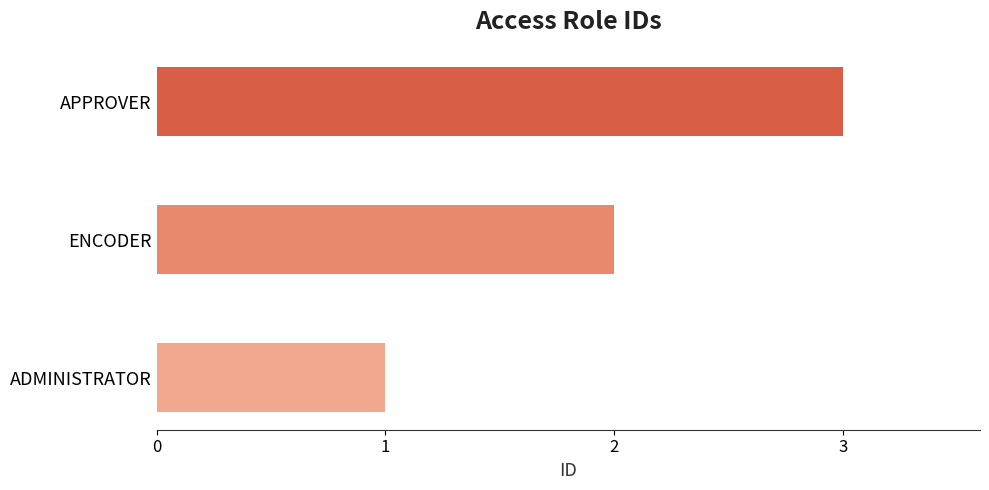

At which category does the chart reach its minimum across all series?

ADMINISTRATOR